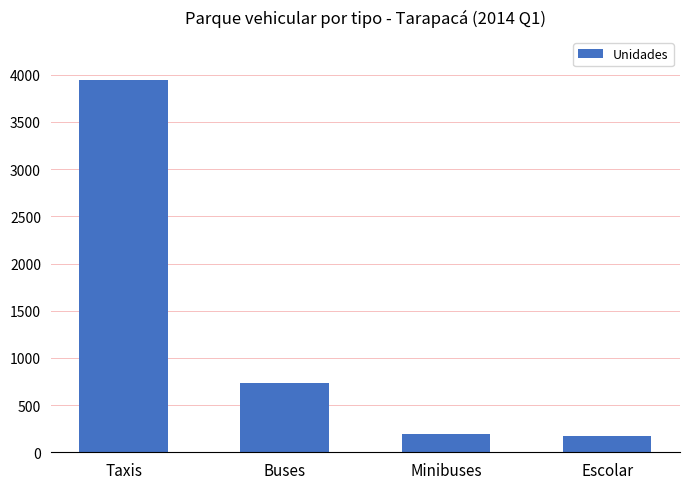

What is the change in value from Taxis to Minibuses?

-3743